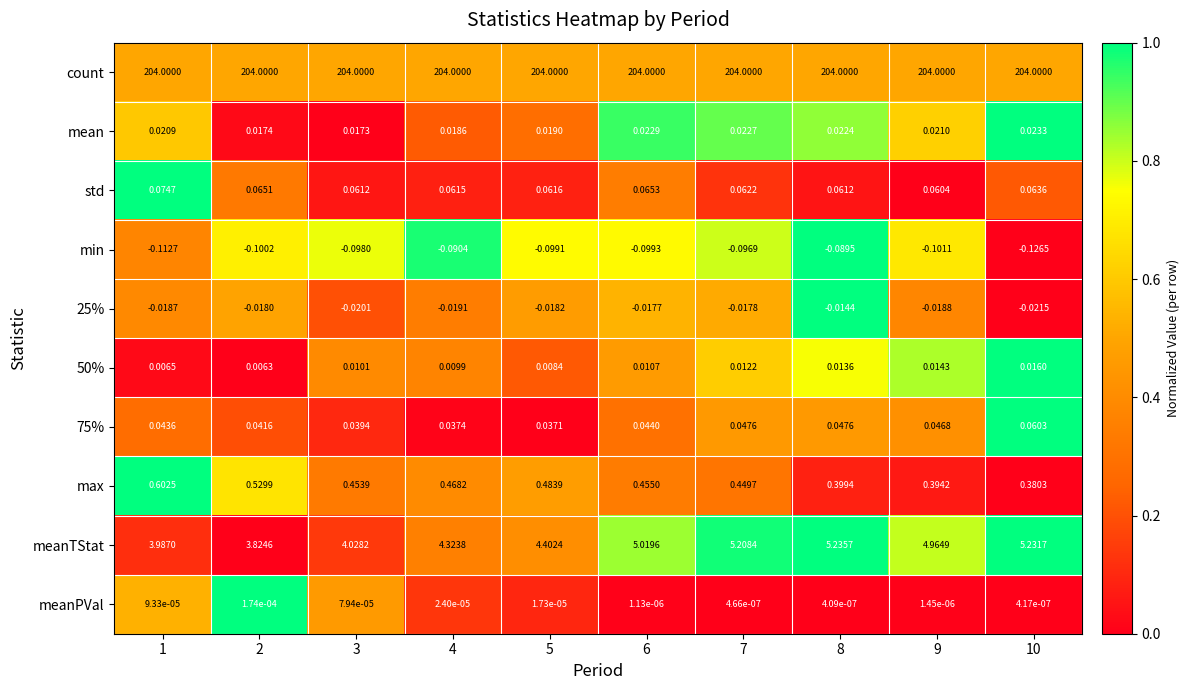

Which series changed the most between 7 and 10?

max